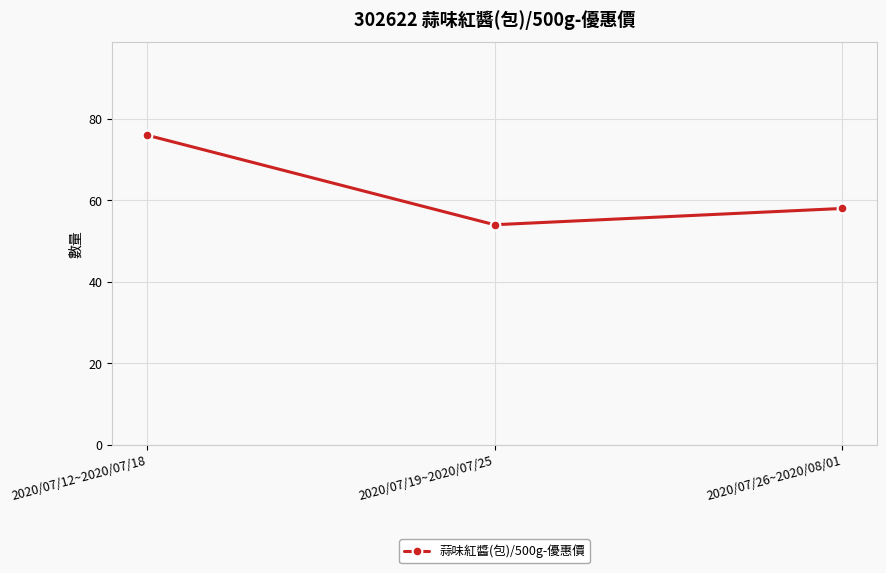

Which category has the highest value across all series?

2020/07/12~2020/07/18